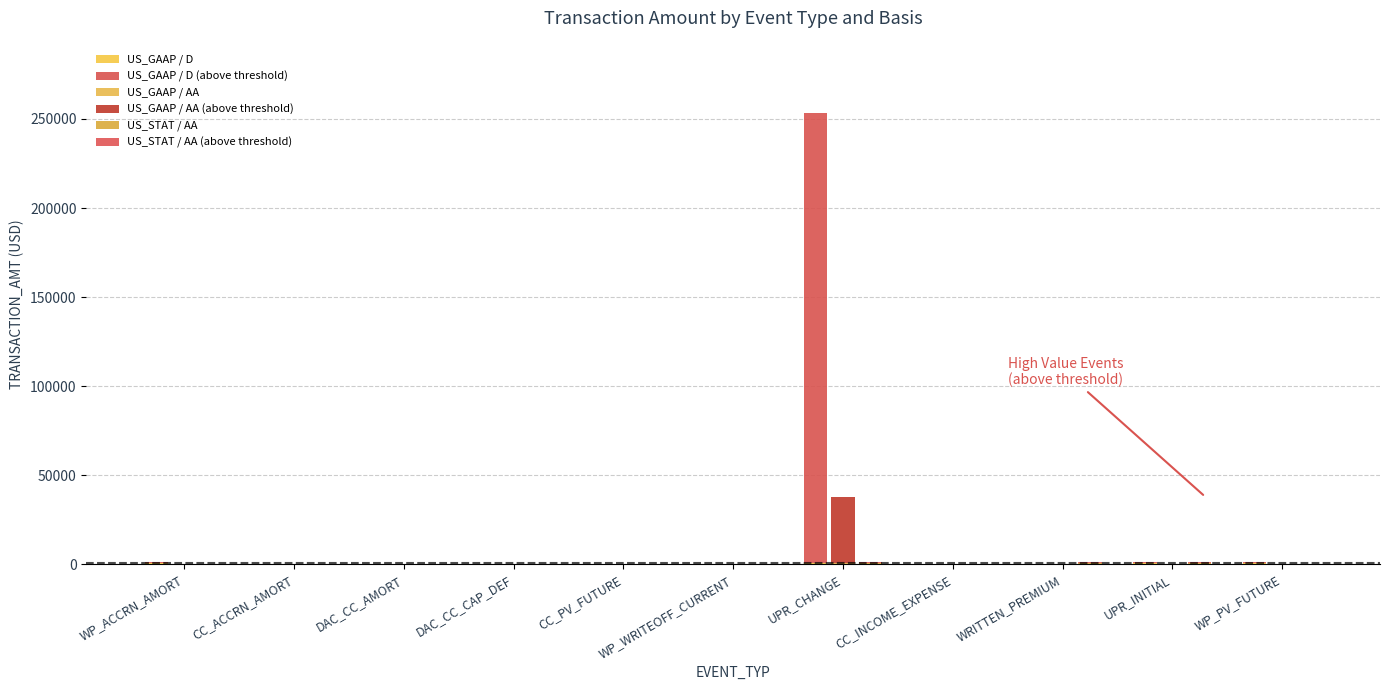

At how many categories does at least one series exceed 175841?

1